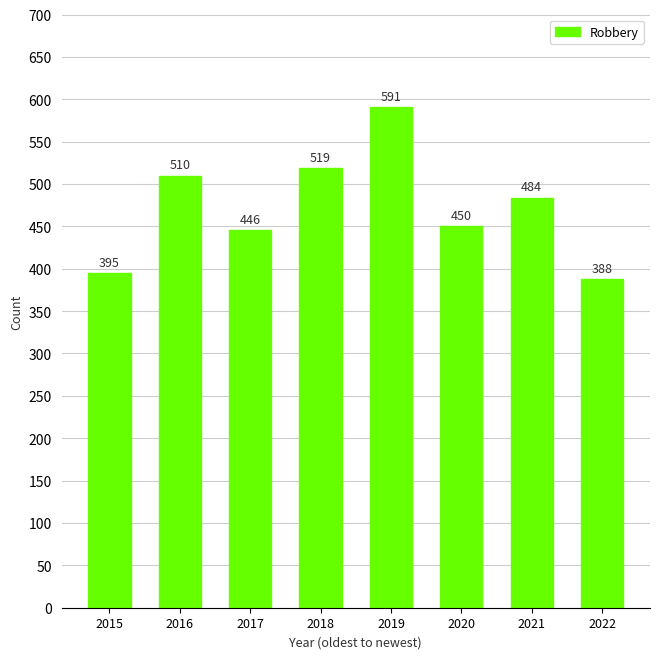

Rank the categories by value from lowest to highest.

2022, 2015, 2017, 2020, 2021, 2016, 2018, 2019